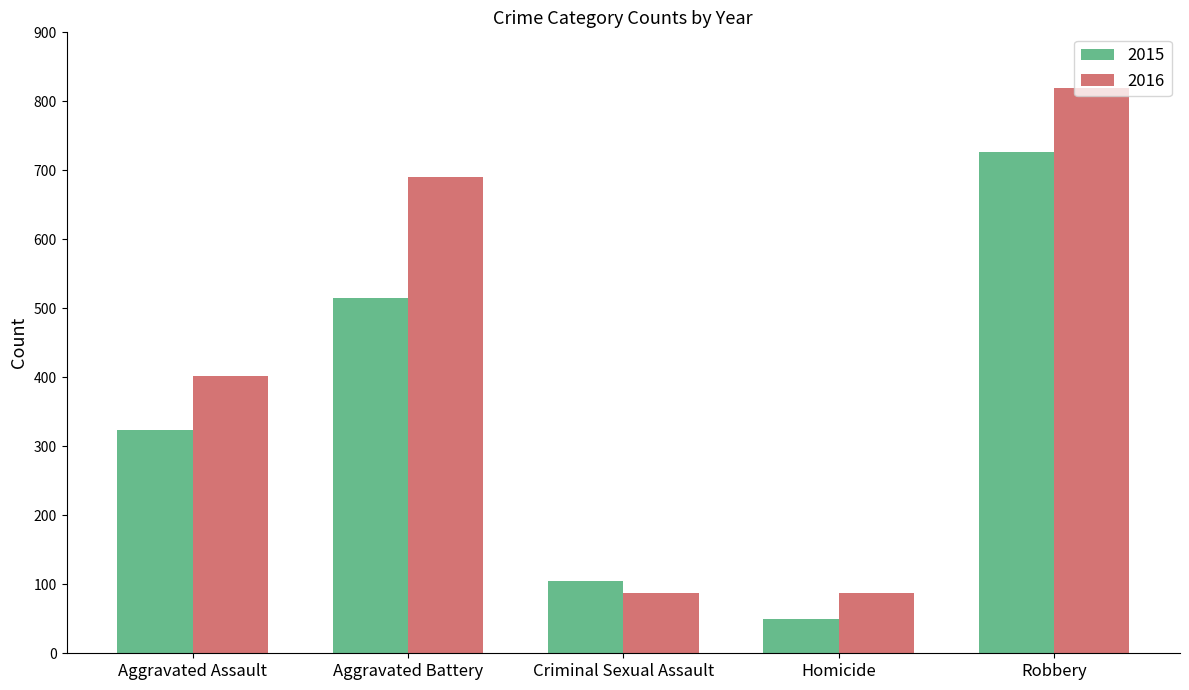

At which label is 2015 closest to 388?

Aggravated Assault